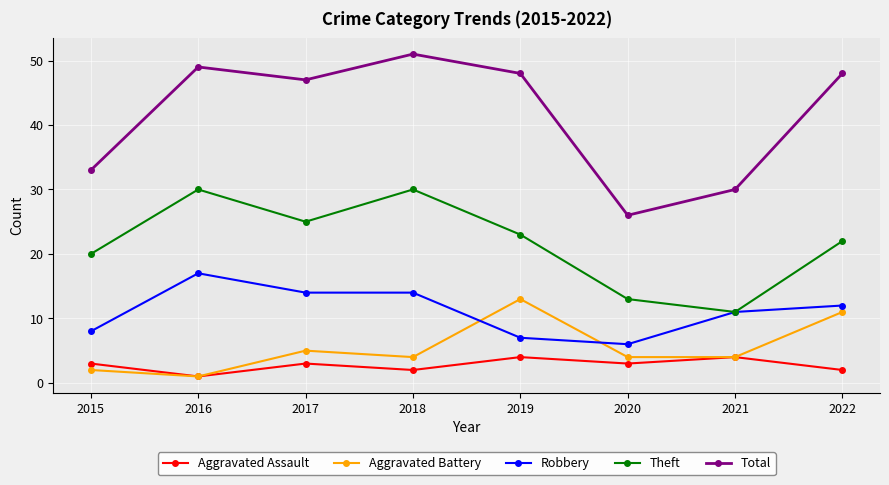

What are all the series names shown in the legend?

Aggravated Assault, Aggravated Battery, Robbery, Theft, Total